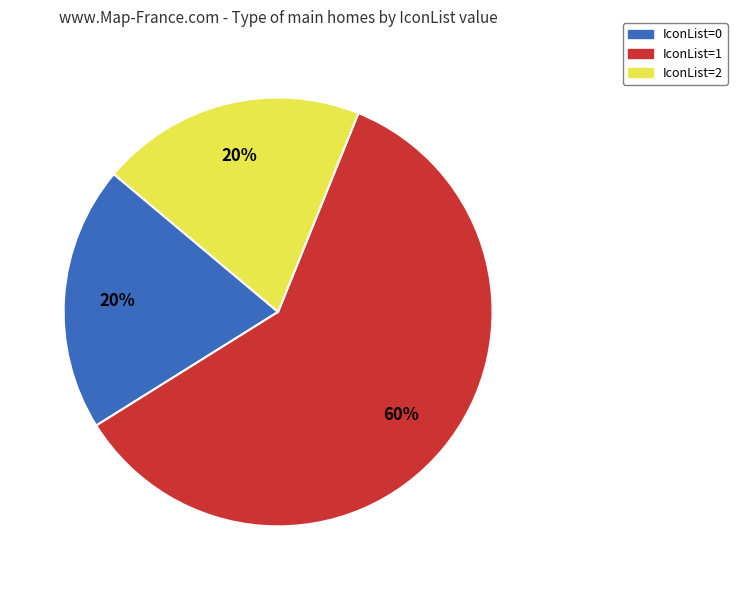

To the nearest percent, what is the average slice percentage?

33%